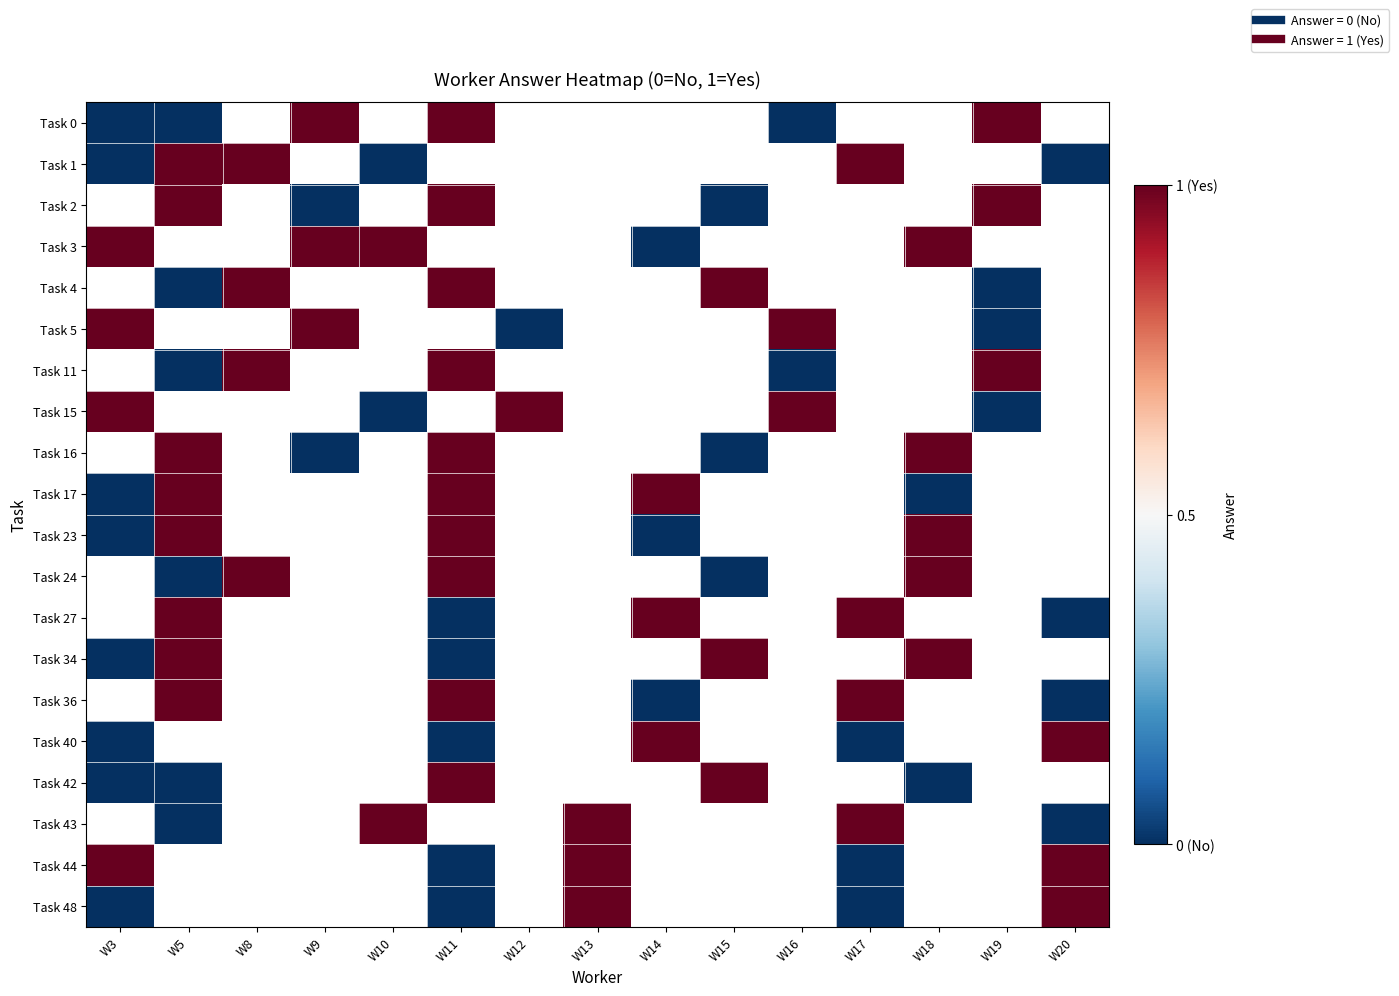

At which category does the chart reach its peak across all series?

W9